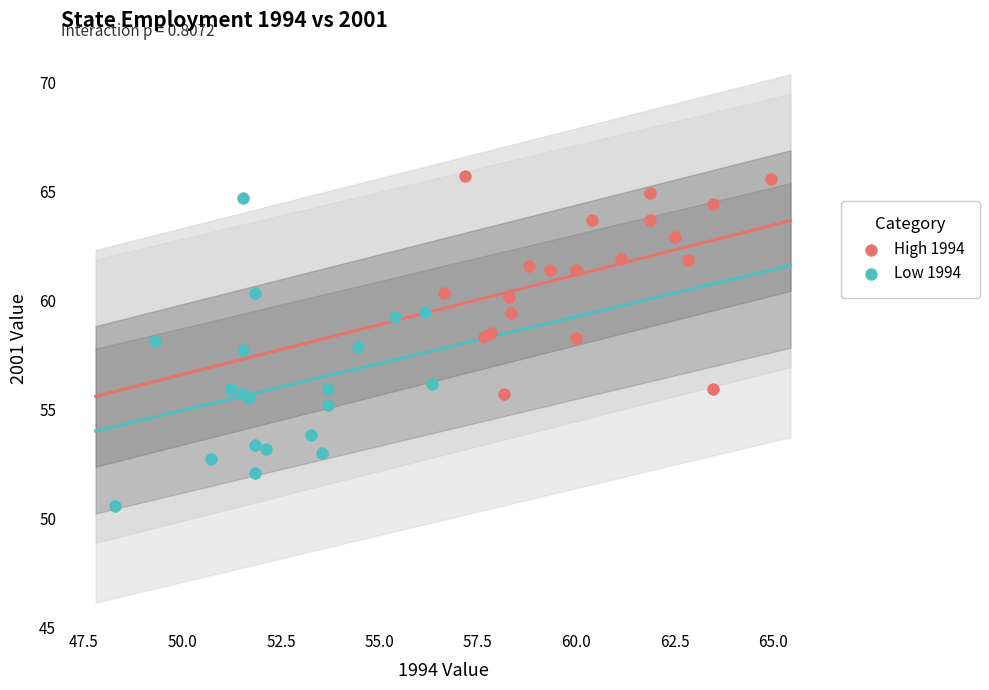

Which series contains the lowest Y value?

Low 1994